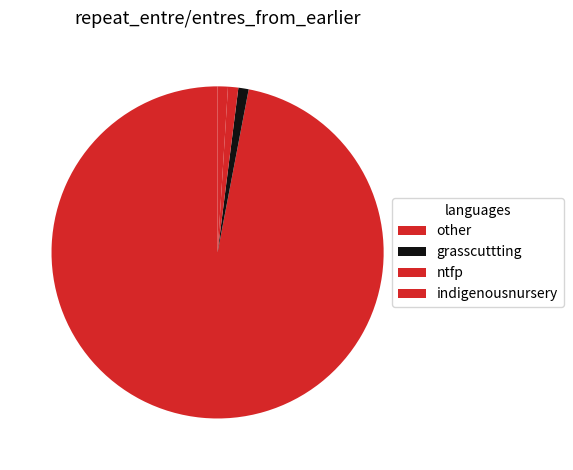

Does any single category account for the majority?

Yes